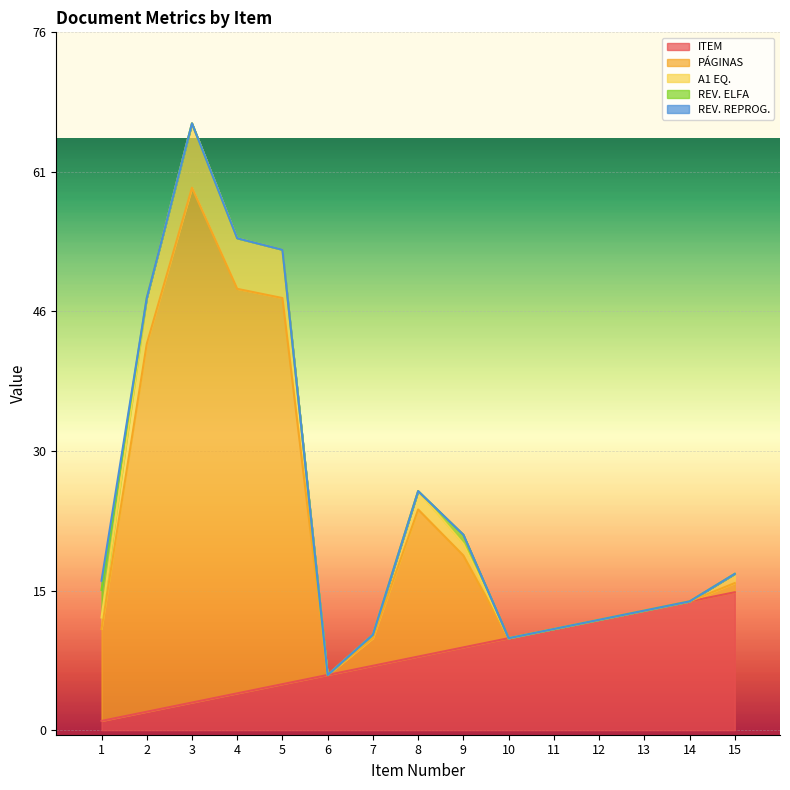

The value of PÁGINAS at 7 is 10.4. True or false?

True